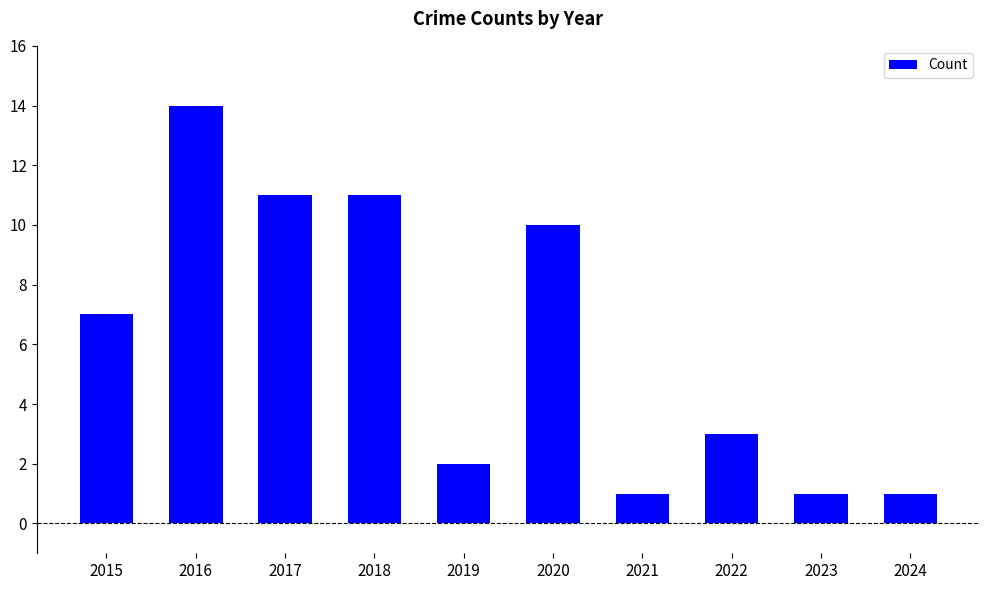

How many bars are there in total?

10